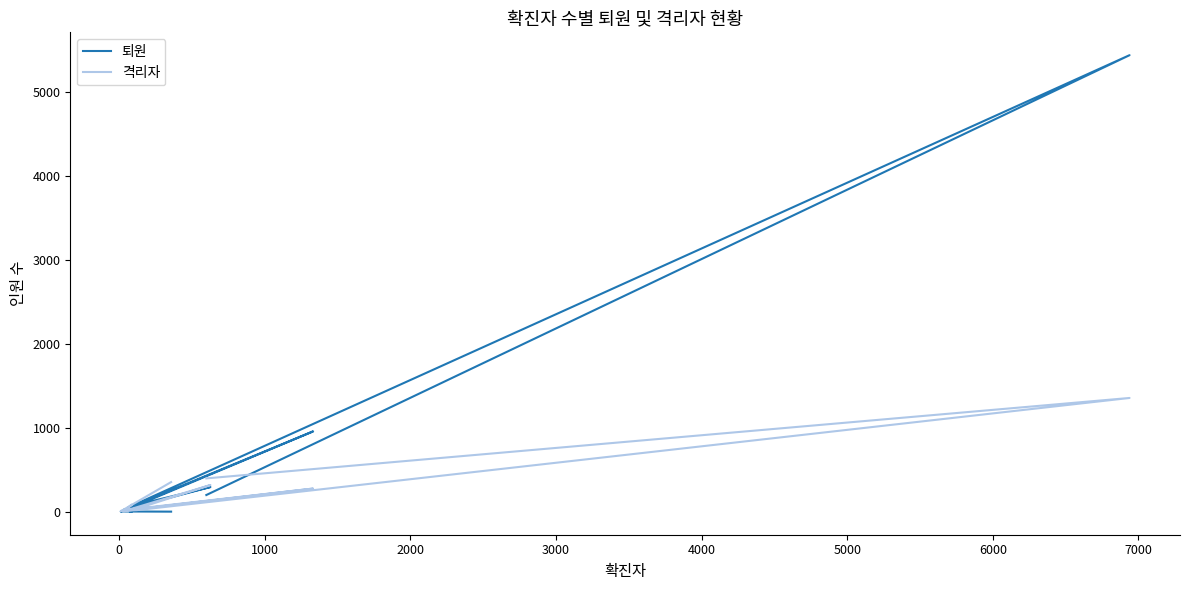

Does the chart display data point markers on the line(s)?

No